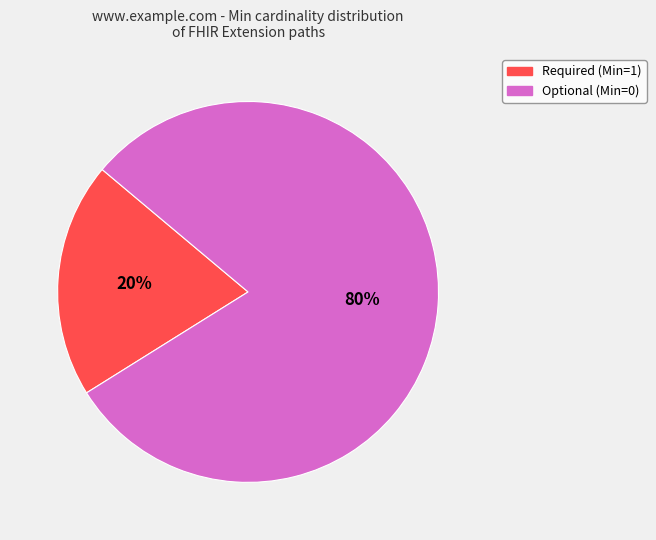

How many slices are in this pie chart?

2